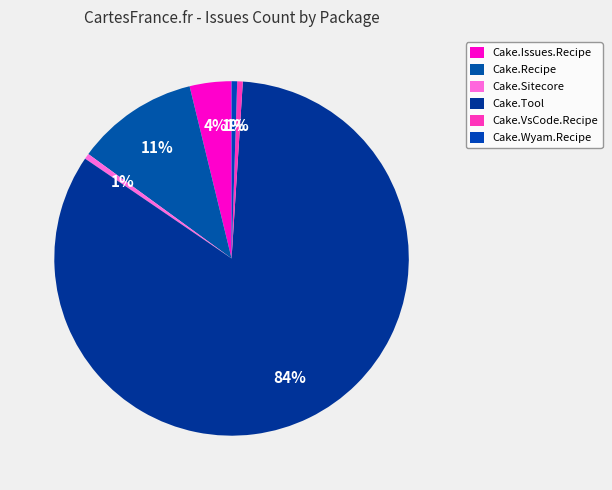

To the nearest percent, what portion does Cake.Recipe represent?

11%